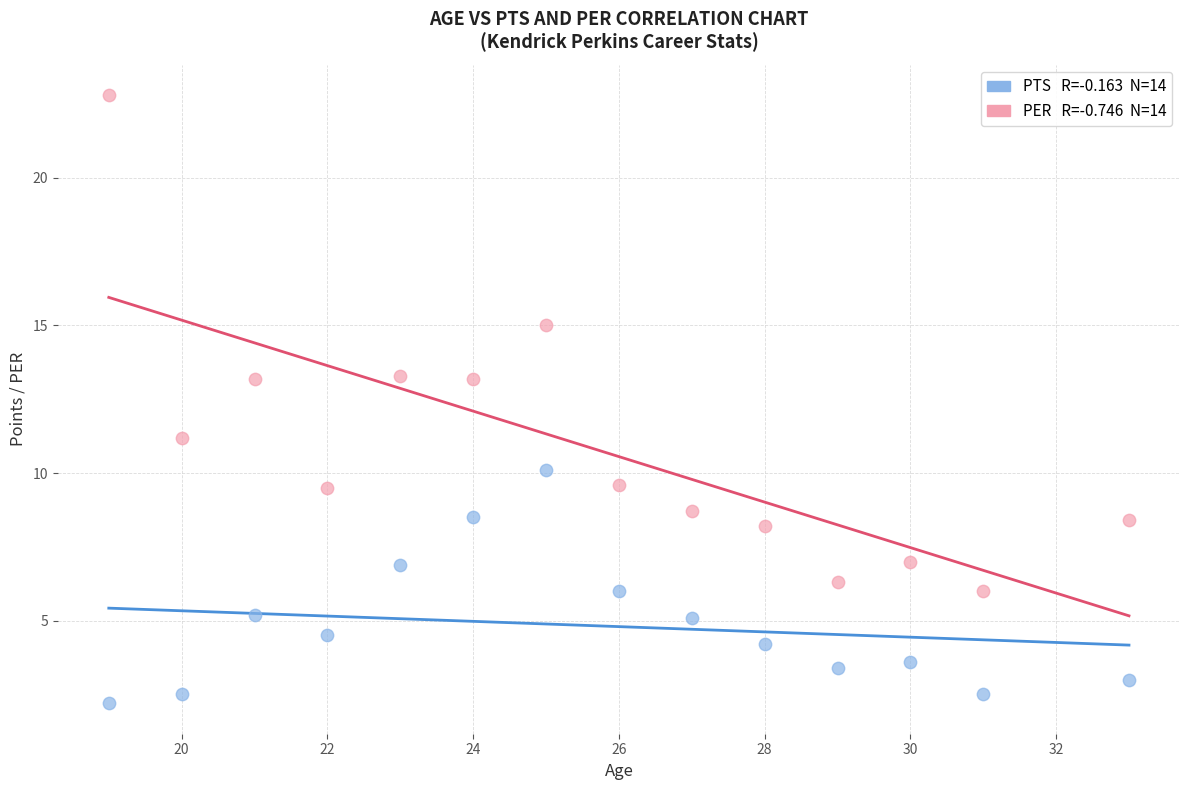

Across all series, what Y value is closest to 12?

11.2